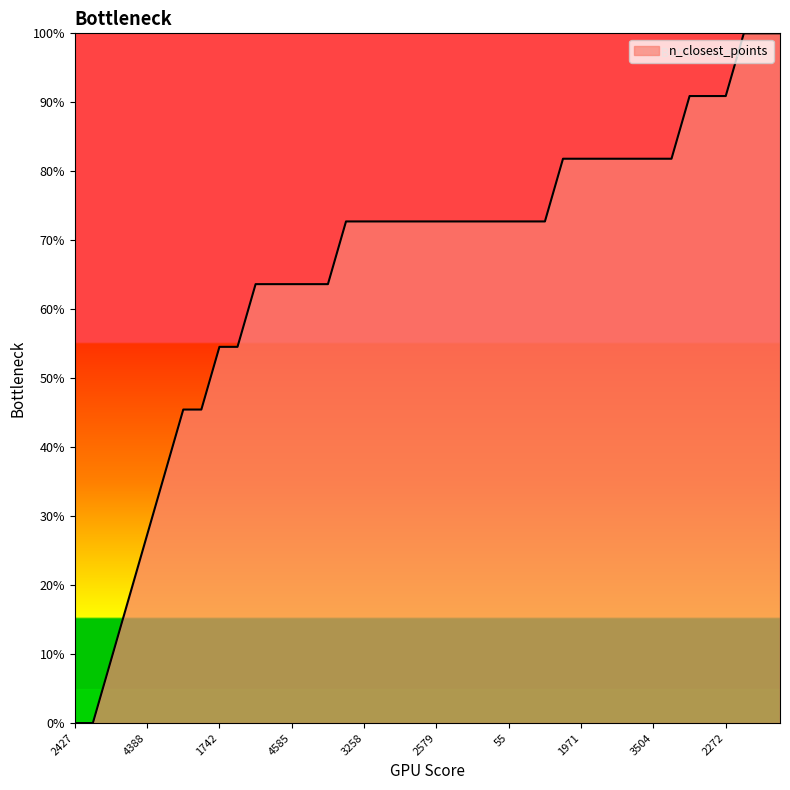

What is the difference between the maximum and minimum values?

100.0